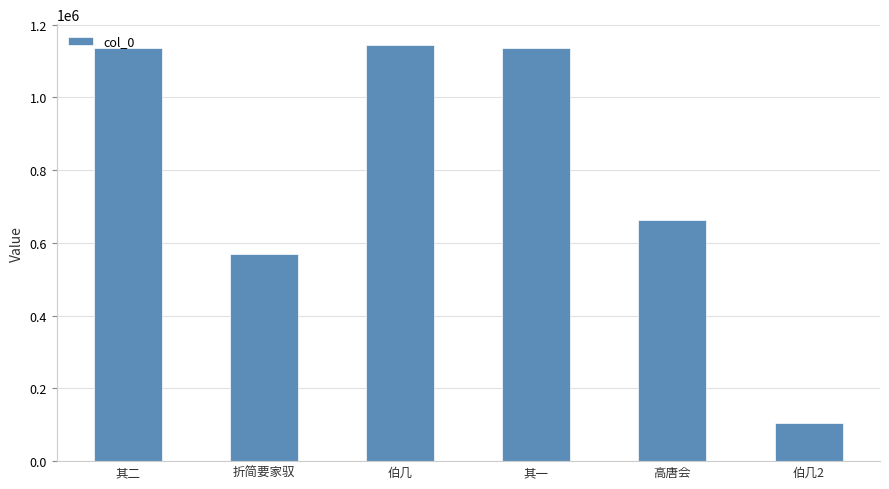

How many values are below 1134838?

3